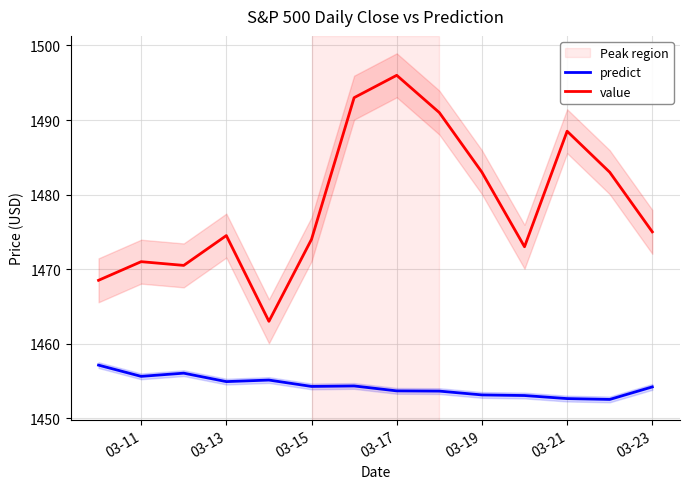

What is the greatest value displayed?

1496.0